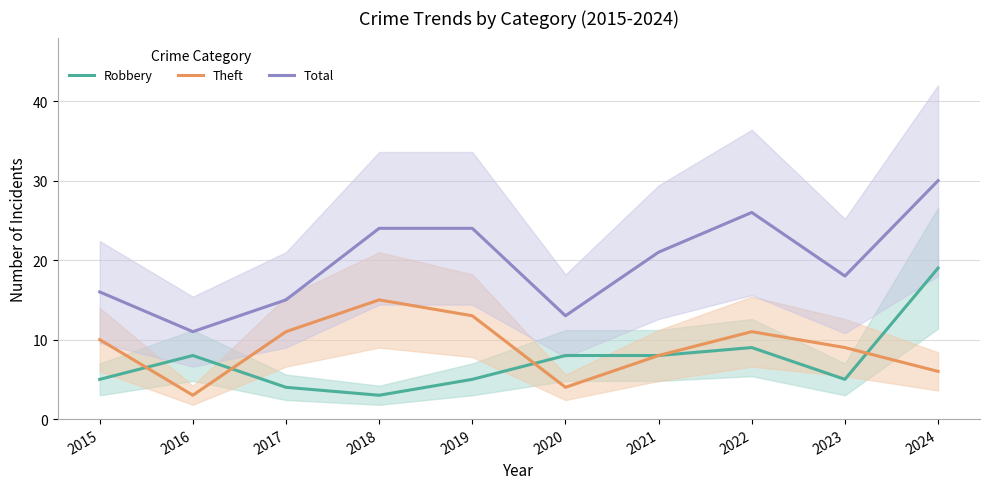

Does the chart display data point markers on the line(s)?

No